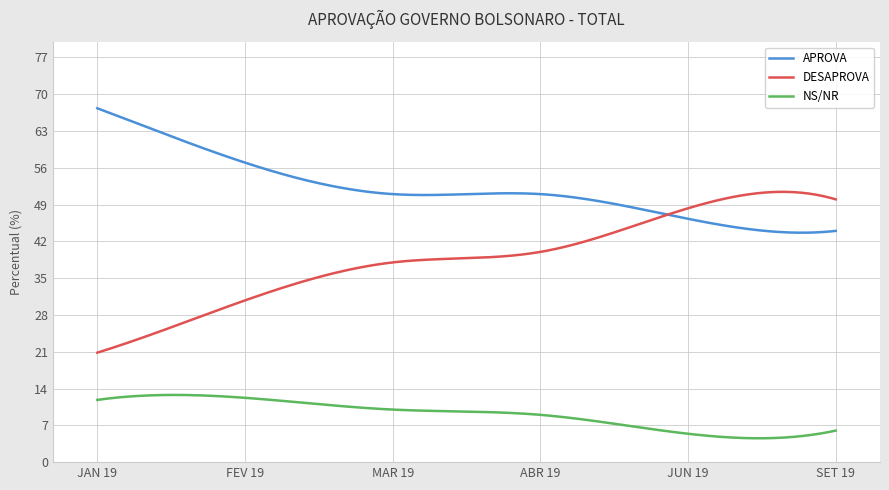

Which series has the largest range (max minus min)?

DESAPROVA